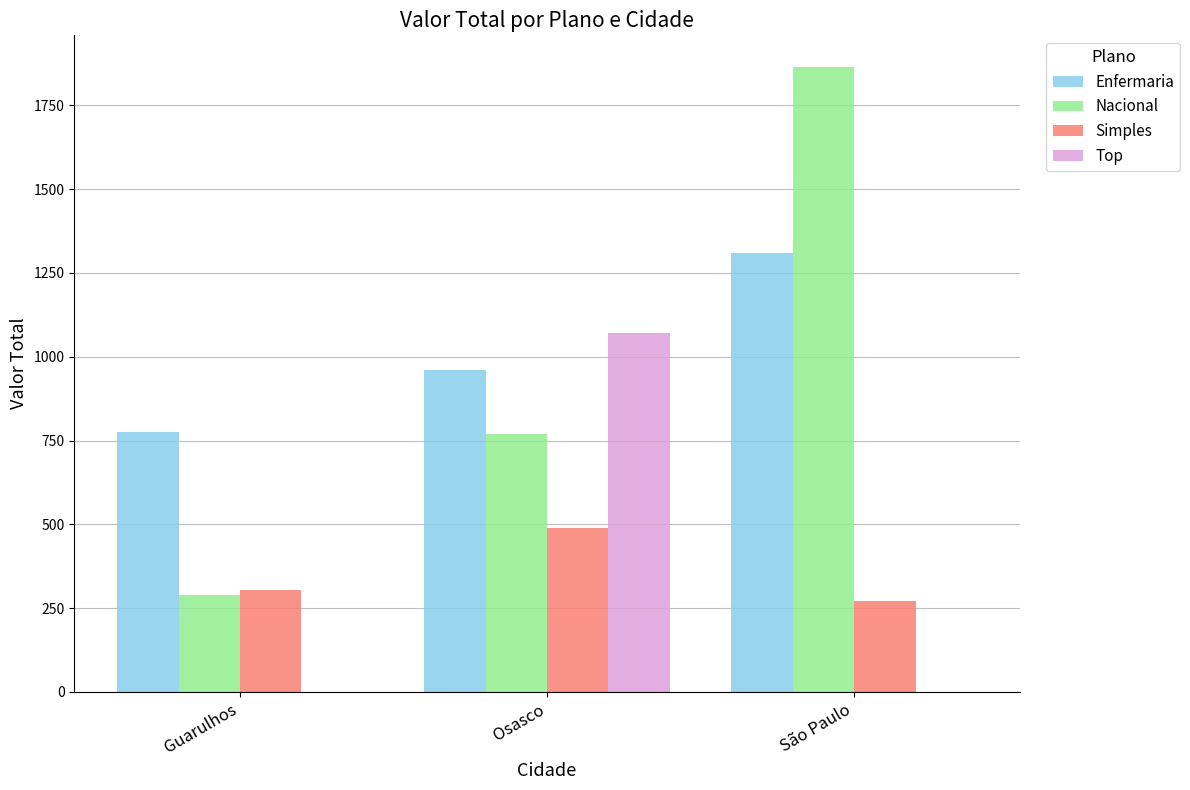

Which series has the largest range (max minus min)?

Nacional